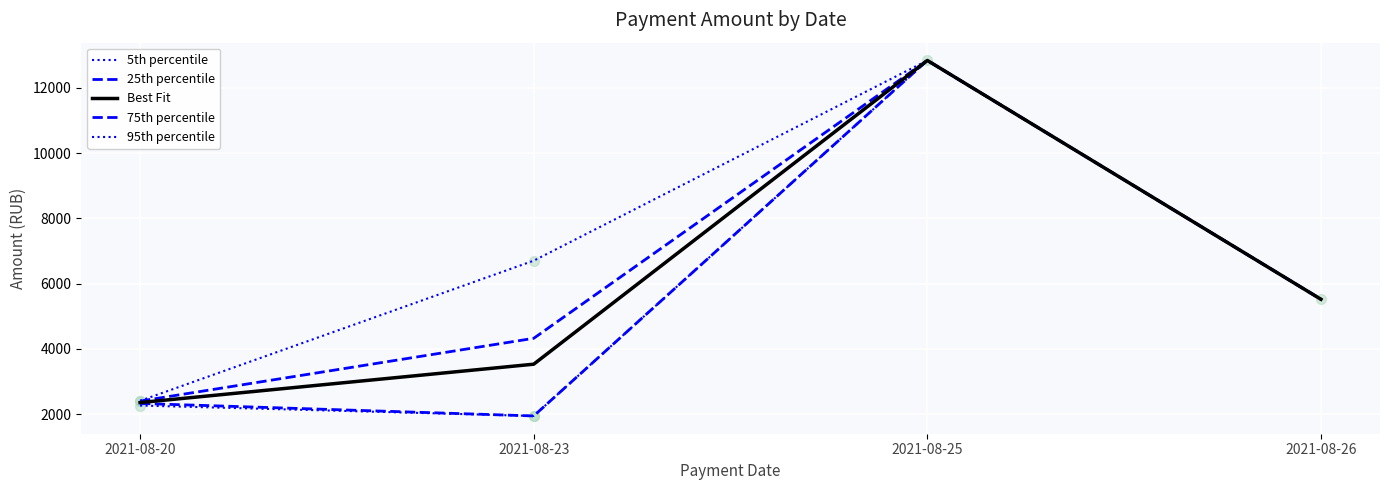

What are all the series names shown in the legend?

5th percentile, 25th percentile, Best Fit, 75th percentile, 95th percentile